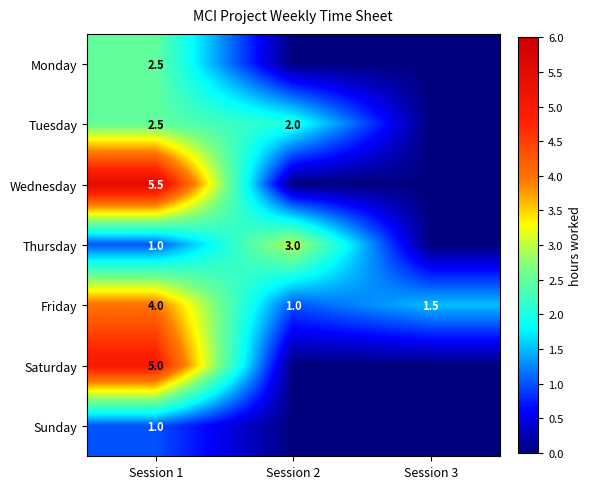

Count the number of data series in this chart.

7